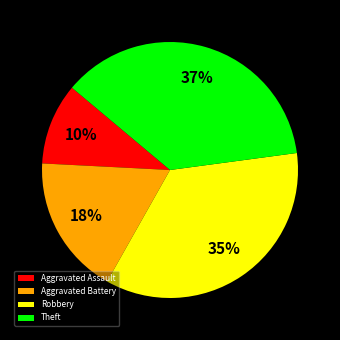

What is the smallest slice in the pie chart?

Aggravated Assault